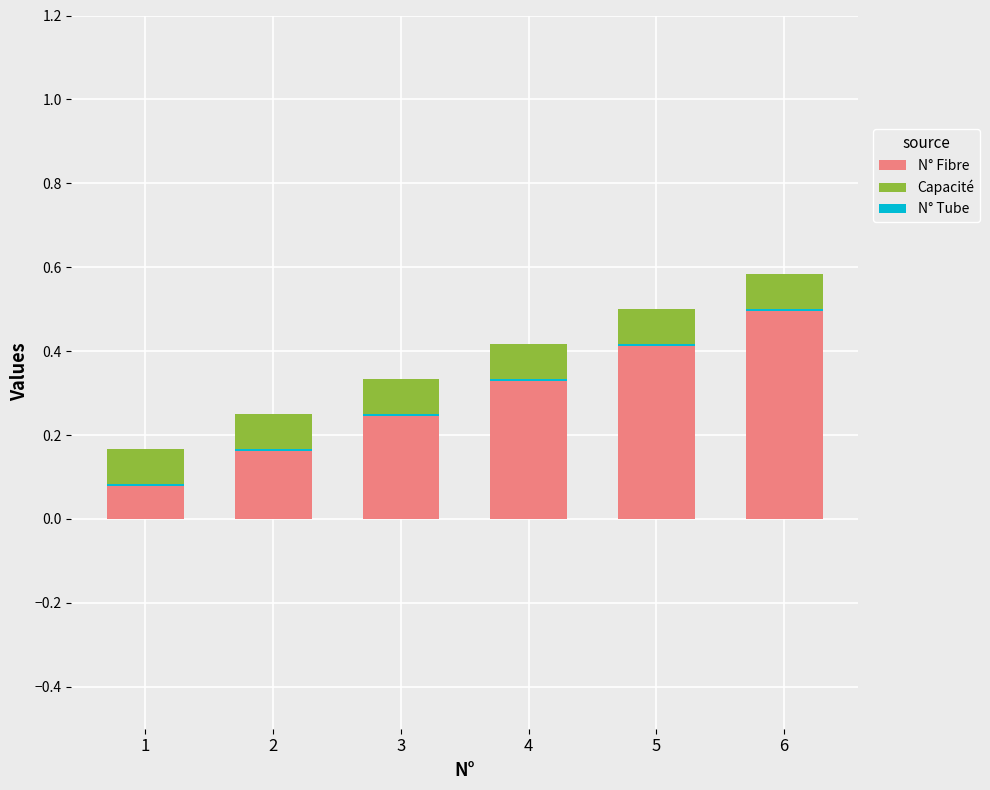

At how many categories does at least one series exceed 0?

6